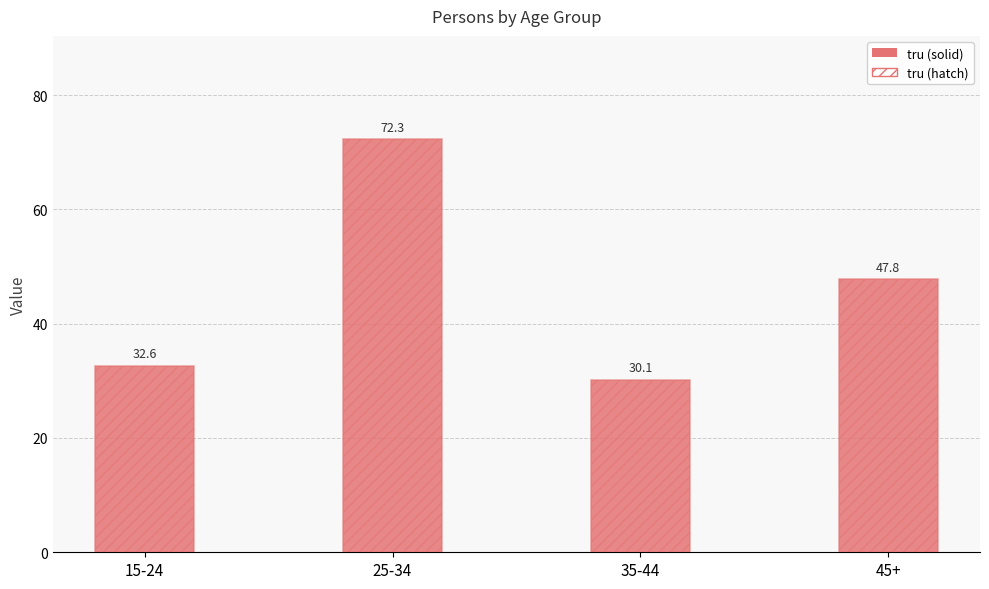

Reading left to right, what are all the values shown in this chart?

tru: 32.6	72.3	30.1	47.8
tru (hatch): 32.6	72.3	30.1	47.8